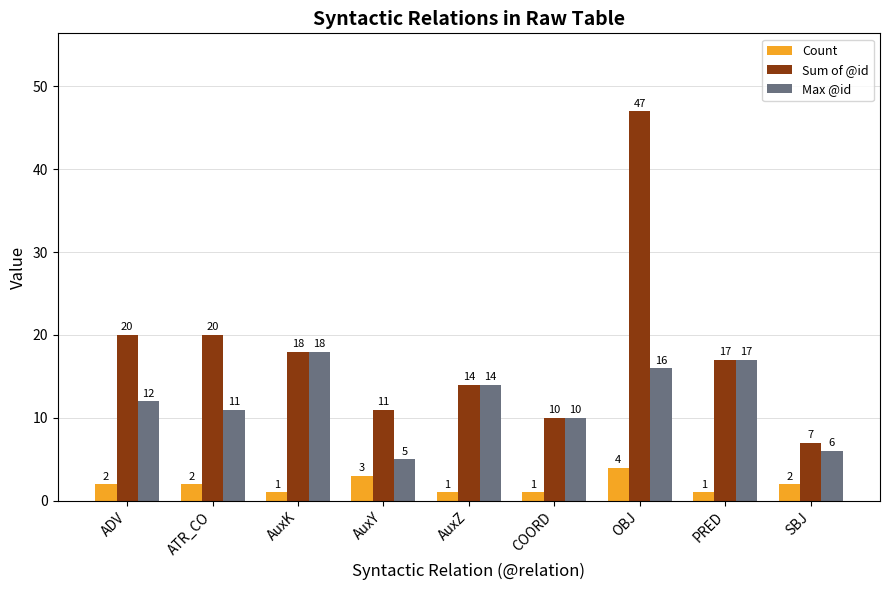

Reading left to right, extract all data points from this chart.

Count: 2	2	1	3	1	1	4	1	2
Sum of @id: 20	20	18	11	14	10	47	17	7
Max @id: 12	11	18	5	14	10	16	17	6